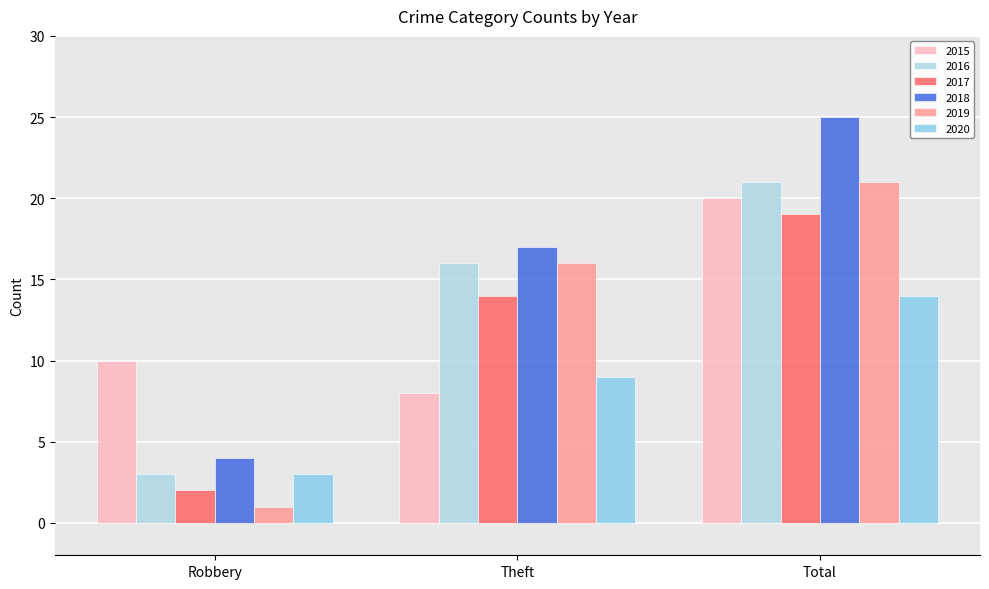

Count the 2020 values in the range 3 to 14.

3